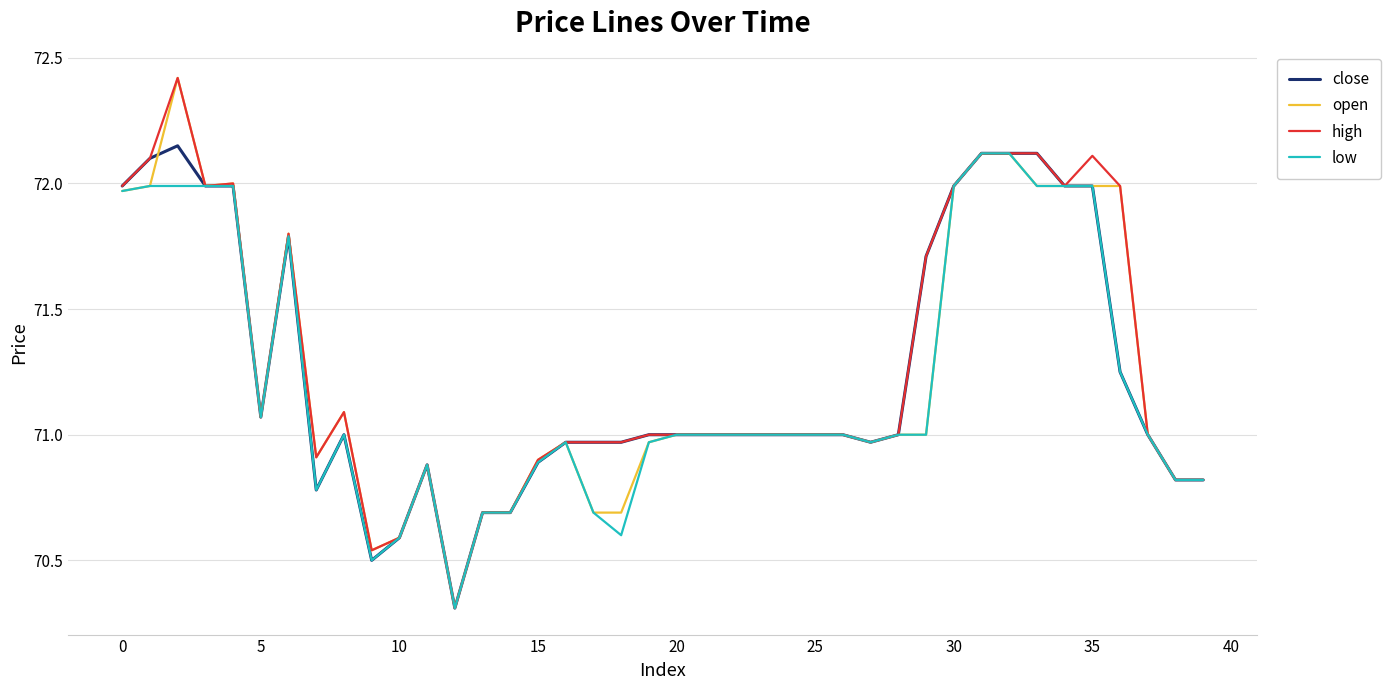

What is the minimum value shown in the chart?

70.3